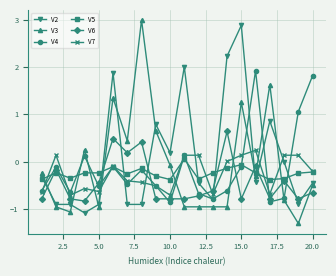

What is the value of the V5 point at the 12th from the left?

-0.4